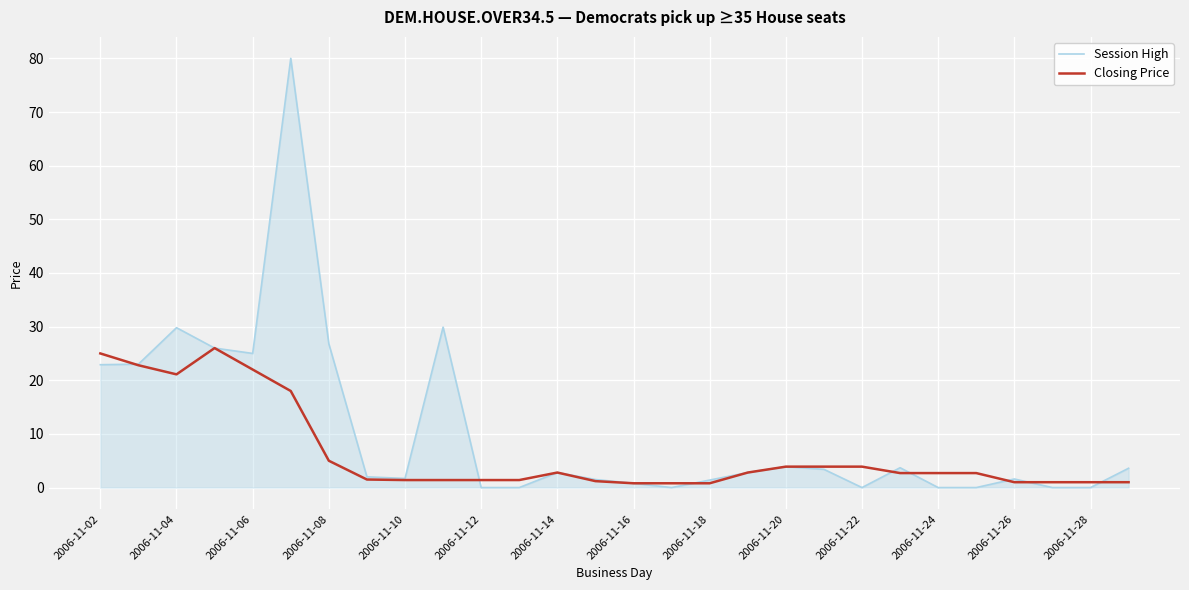

True or false: Session High and Closing Price cross at least once.

True